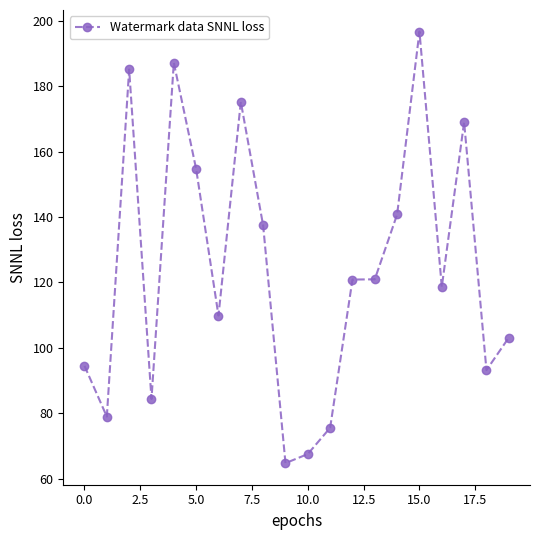

True or false: there are more than 0 points higher than both neighbors.

True